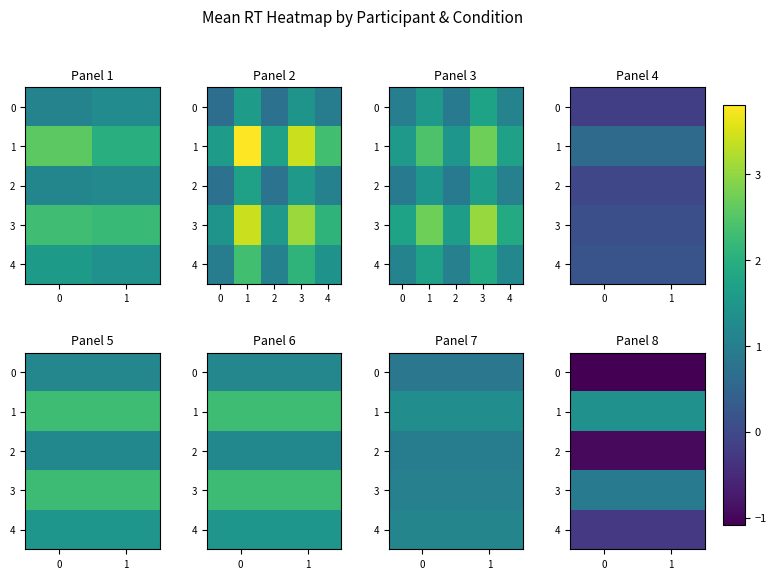

Which series has the widest spread of values?

row_0